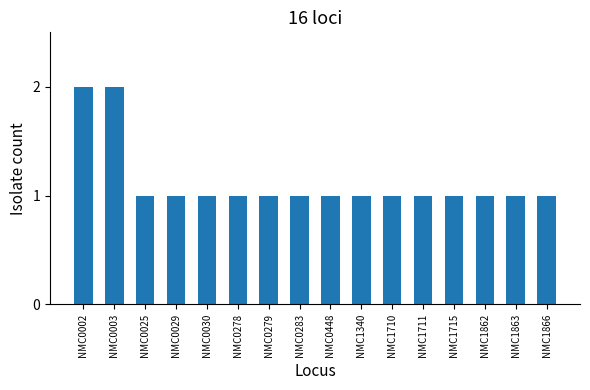

What is the ratio of the value at NMC1711 to the value at NMC0030?

1.0